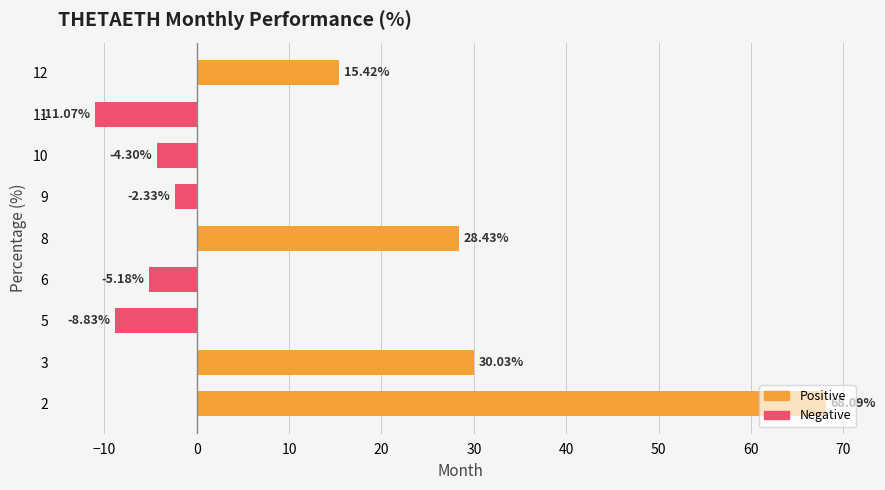

List the labels in order of value, largest first.

2, 3, 8, 12, 9, 10, 6, 5, 11